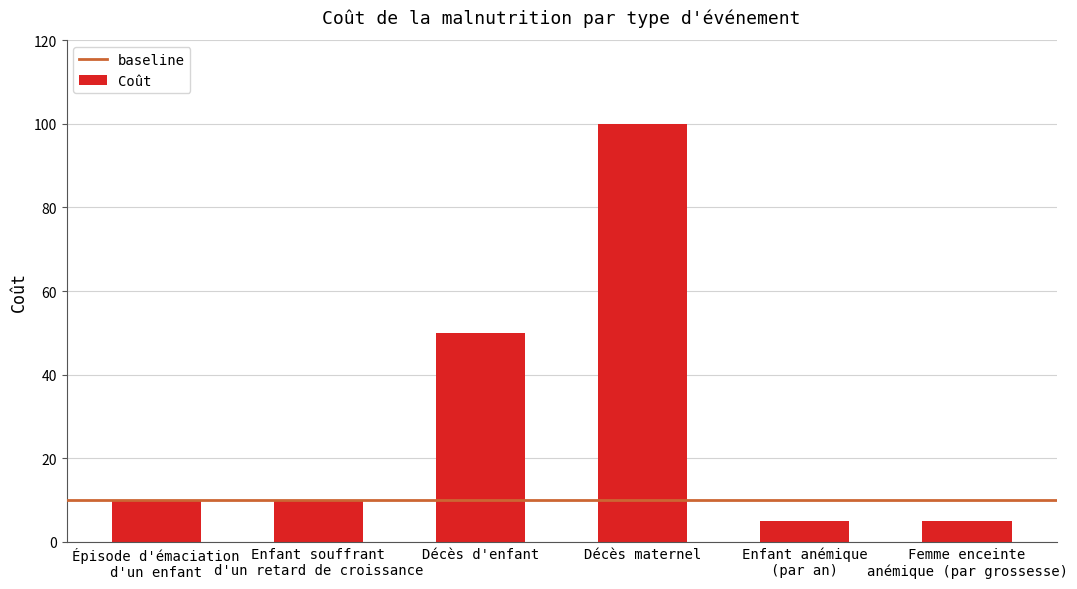

Reading left to right, extract all data points from this chart.

Épisode d'émaciation
d'un enfant=10	Enfant souffrant
d'un retard de croissance=10	Décès d'enfant=50	Décès maternel=100	Enfant anémique
(par an)=5	Femme enceinte
anémique (par grossesse)=5